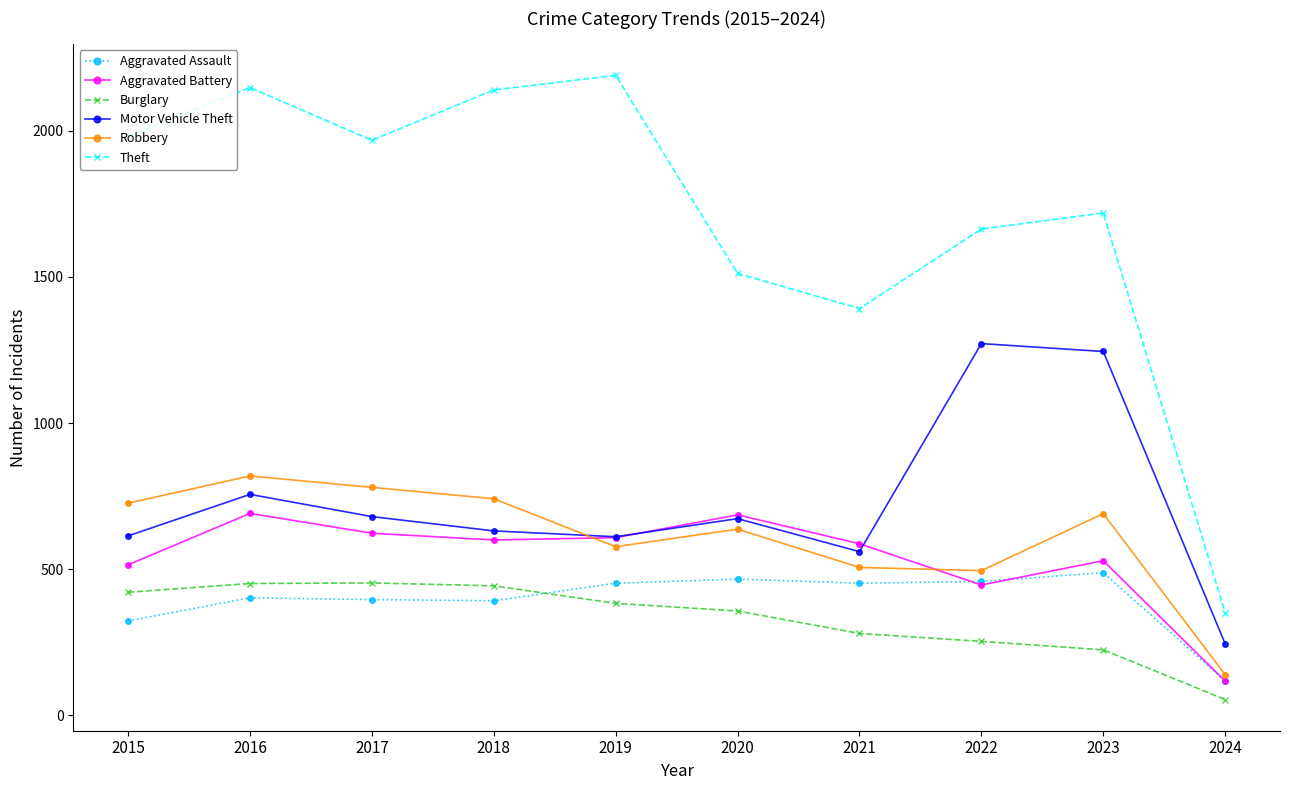

True or false: Aggravated Battery and Theft intersect in this chart.

False